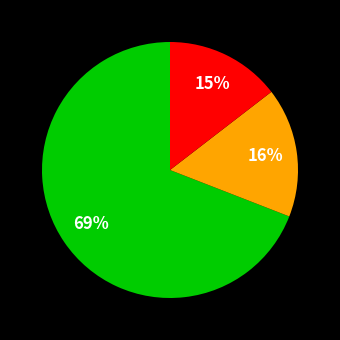

Does any single category account for the majority?

Yes